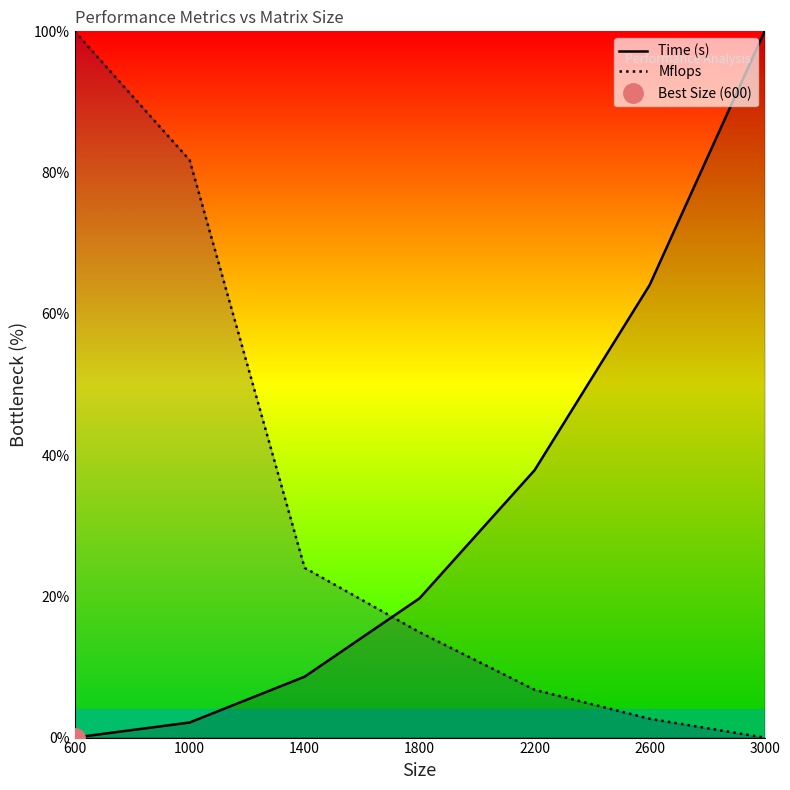

List the labels in order of Mflops value, largest first.

600, 1000, 1400, 1800, 2200, 2600, 3000